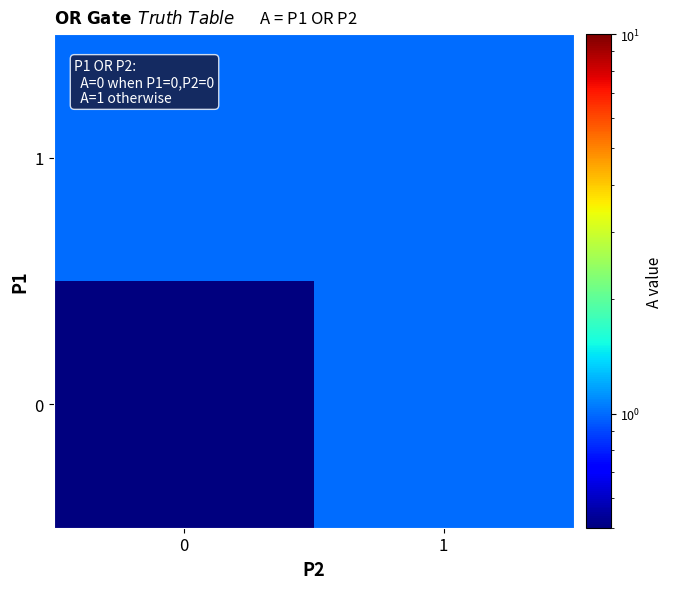

Reading left to right, transcribe all the data shown in this chart.

0: 0=0.5	1=1.0
1: 0=1.0	1=1.0